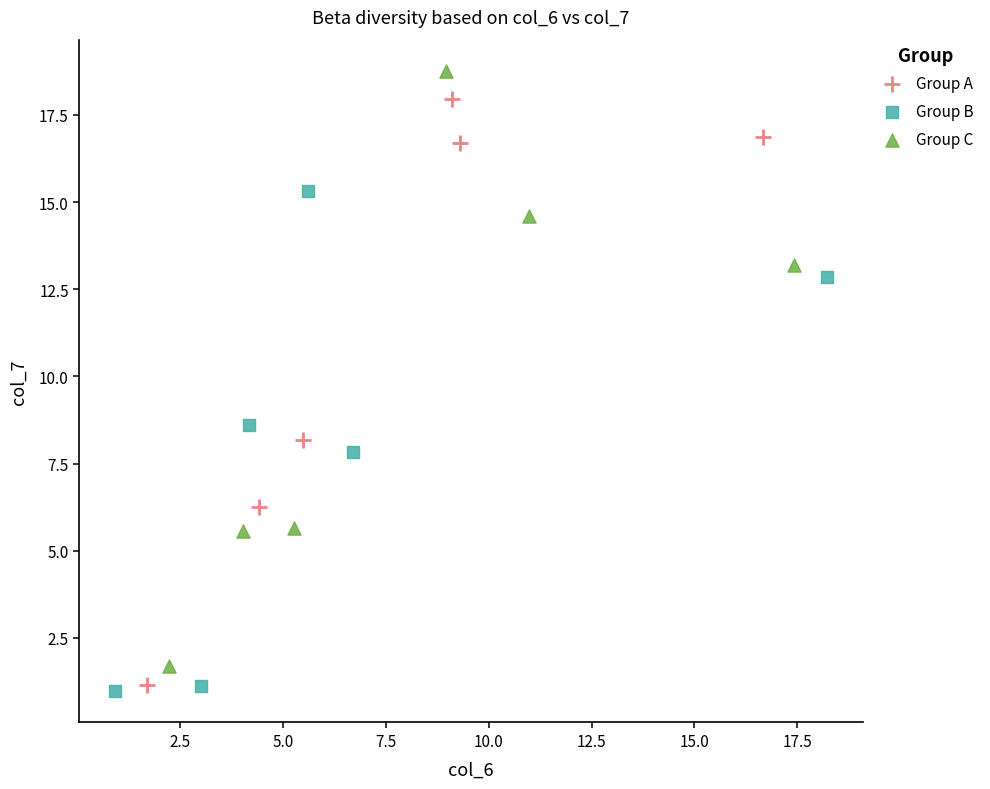

What are all the series names shown in the legend?

Group A, Group B, Group C